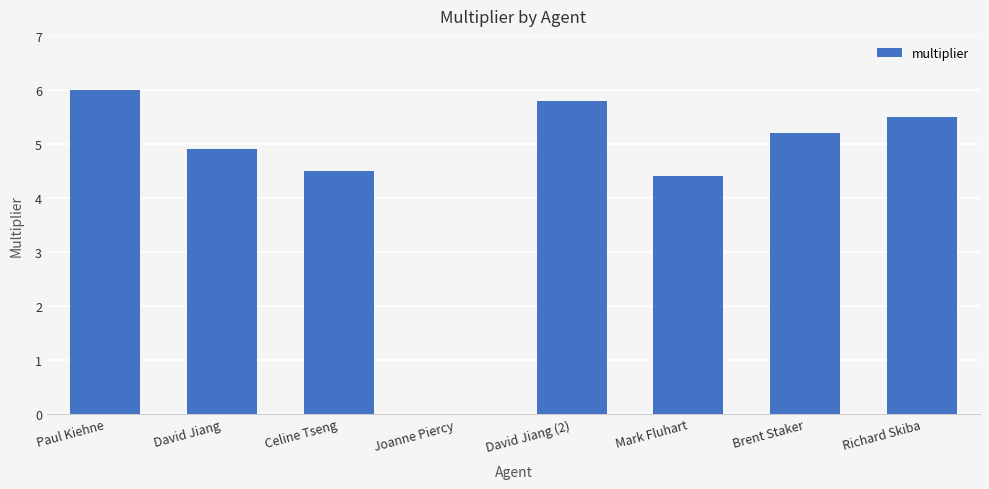

Is it true that the value at Richard Skiba is 9.1?

False